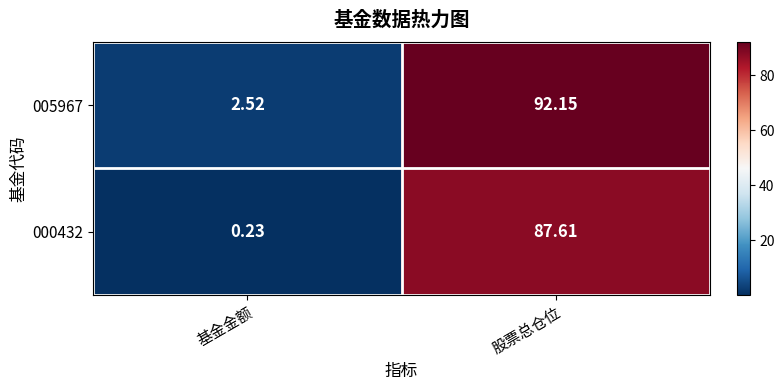

Rank the categories by 005967 value from lowest to highest.

基金金额, 股票总仓位